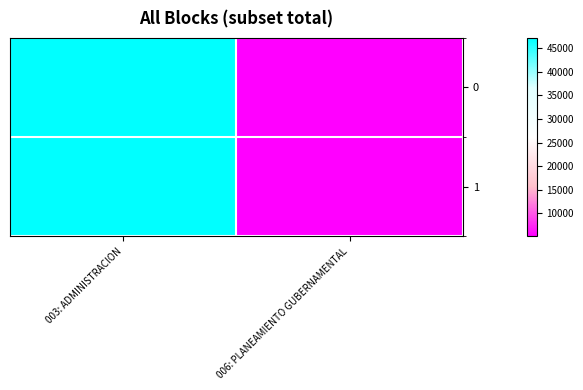

At which category does the chart reach its peak across all series?

003: ADMINISTRACION